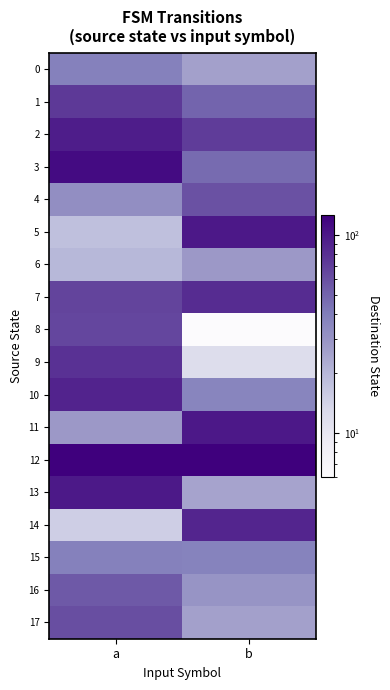

Which series has the largest total across all categories?

12